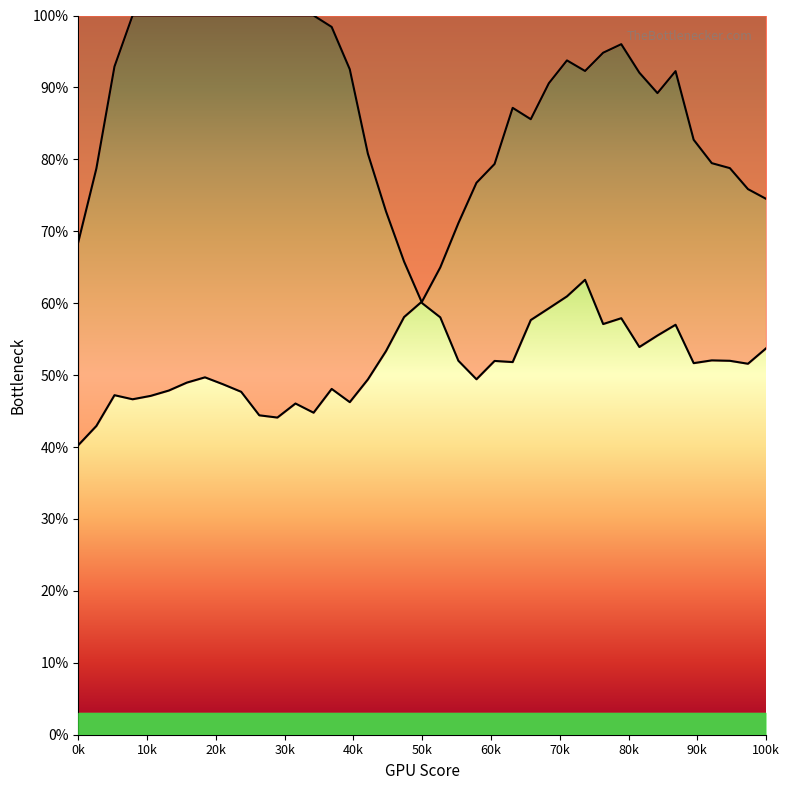

Reading left to right, list all the values displayed in this chart.

Y0: 68.5	78.7	92.9	100.0	100.0	100.0	100.0	100.0	100.0	100.0	100.0	100.0	100.0	100.0	98.4	92.5	80.8	72.8	65.8	60.0	58.0	52.0	49.4	52.0	51.8	57.7	59.3	60.9	63.3	57.1	57.9	53.9	55.5	57.0	51.7	52.0	52.0	51.6	53.7
Y2: 40.3	42.9	47.2	46.6	47.1	47.9	49.0	49.7	48.7	47.7	44.4	44.1	46.1	44.8	48.1	46.2	49.4	53.3	58.1	60.3	65.0	71.1	76.7	79.4	87.2	85.6	90.6	93.8	92.3	94.8	96.0	92.0	89.2	92.3	82.7	79.5	78.8	75.9	74.5